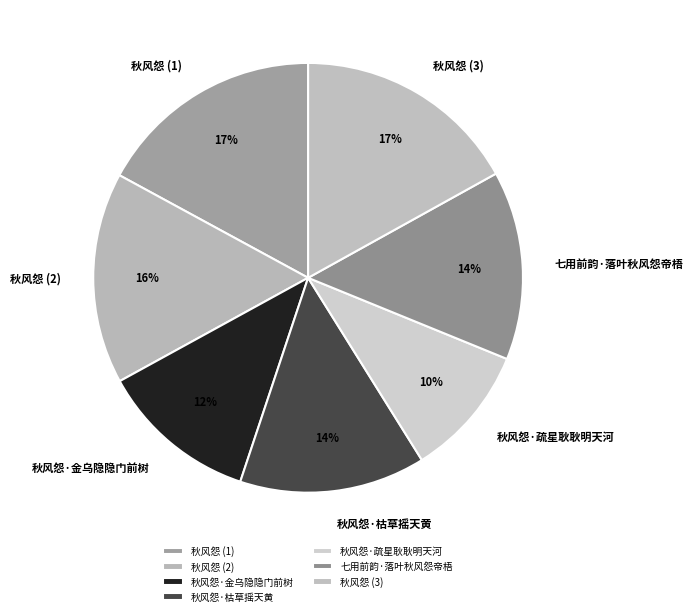

To the nearest percent, what portion does 七用前韵·落叶秋风怨帝梧 represent?

14%